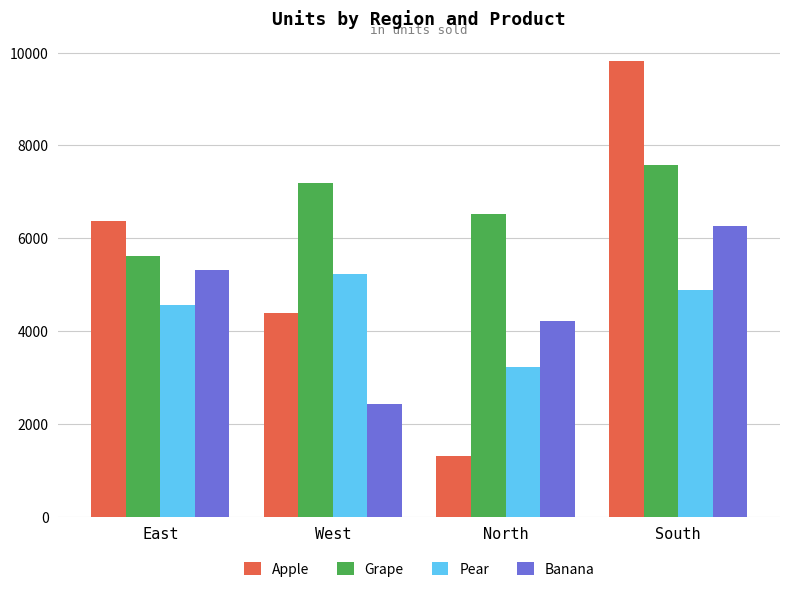

Which series has the widest spread of values?

Apple